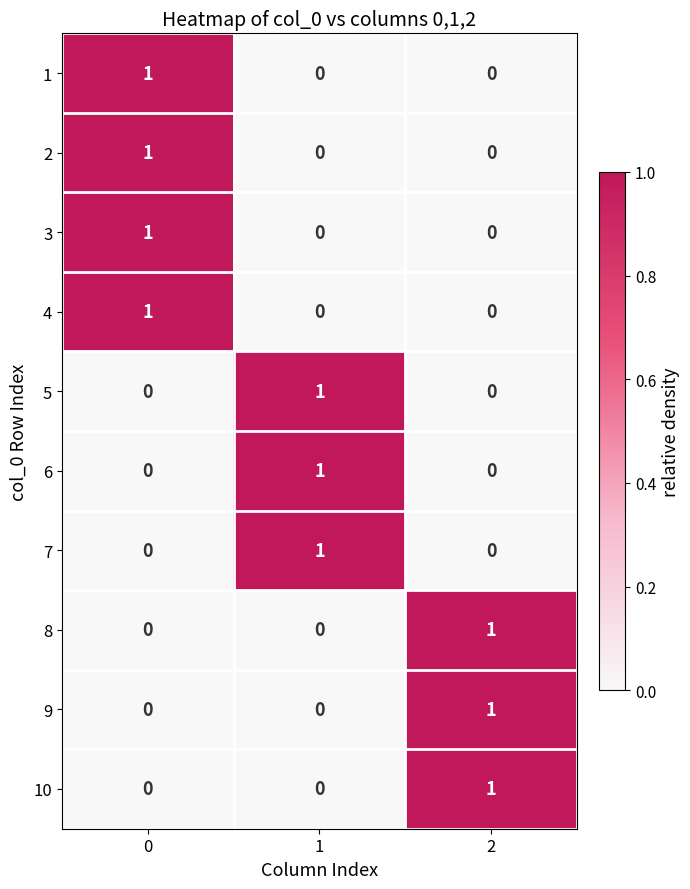

How many 6 values are between 0 and 1?

3